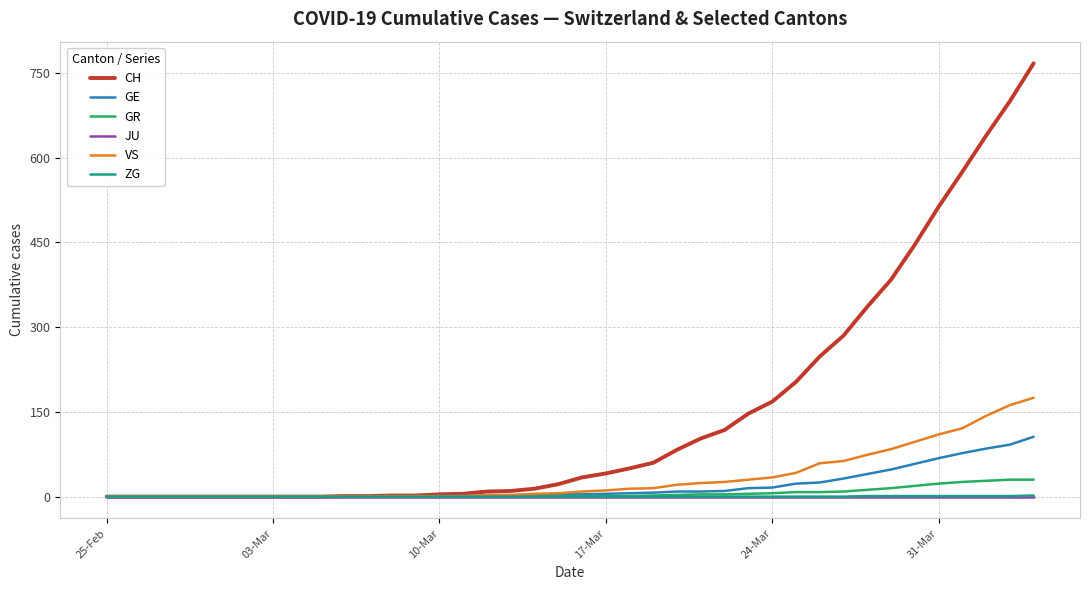

What is the difference between the maximum and minimum values in the ZG series?

2